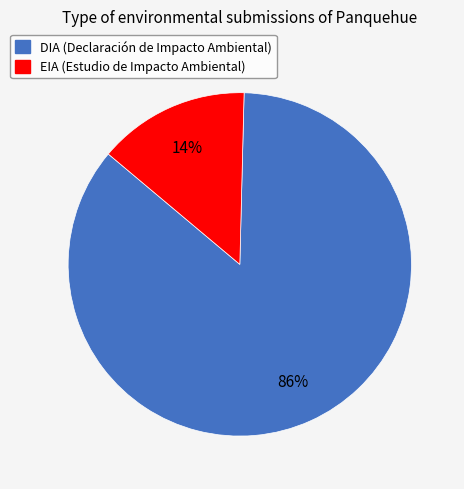

To the nearest percent, what percentage of the pie is EIA?

14%